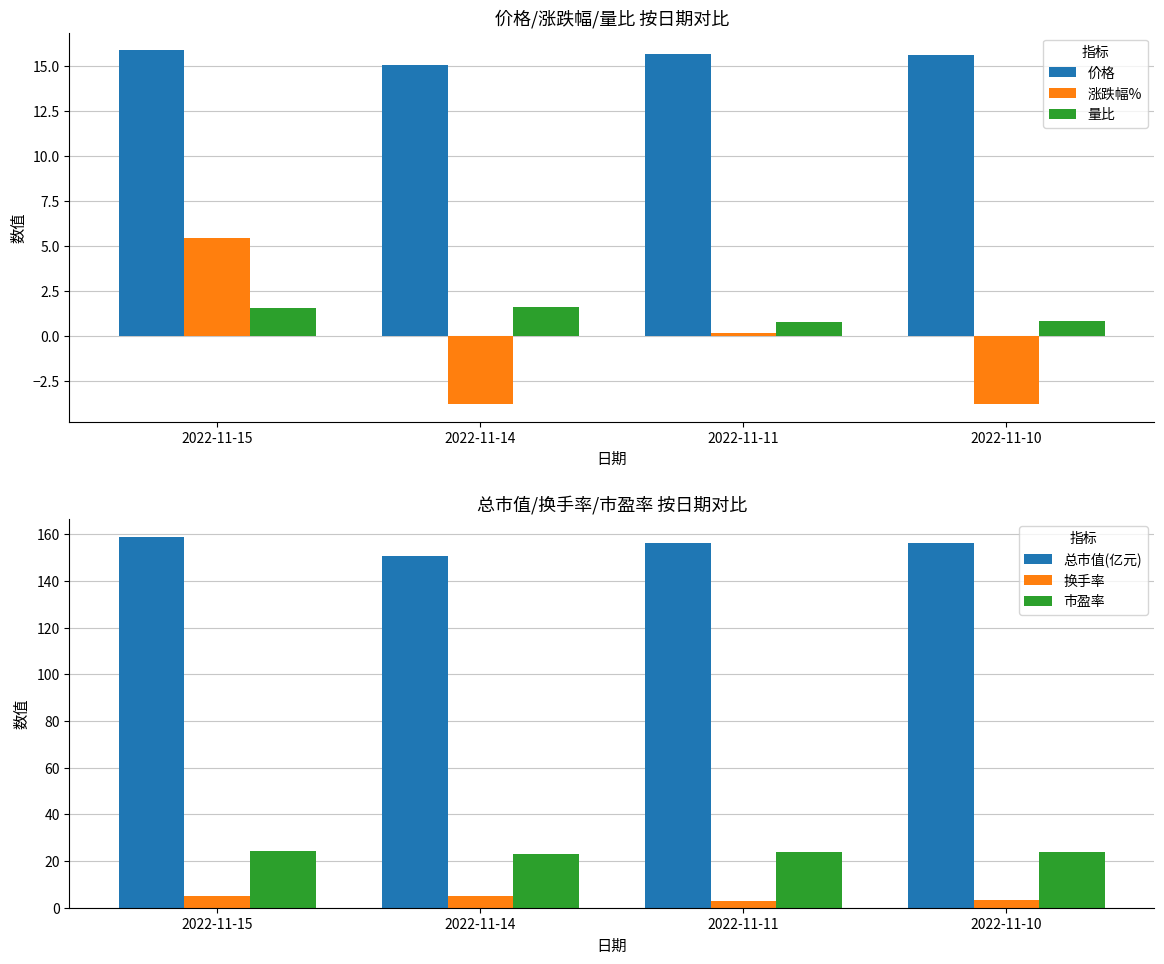

What is the value of the 量比 bar at the 4th from the left?

0.8